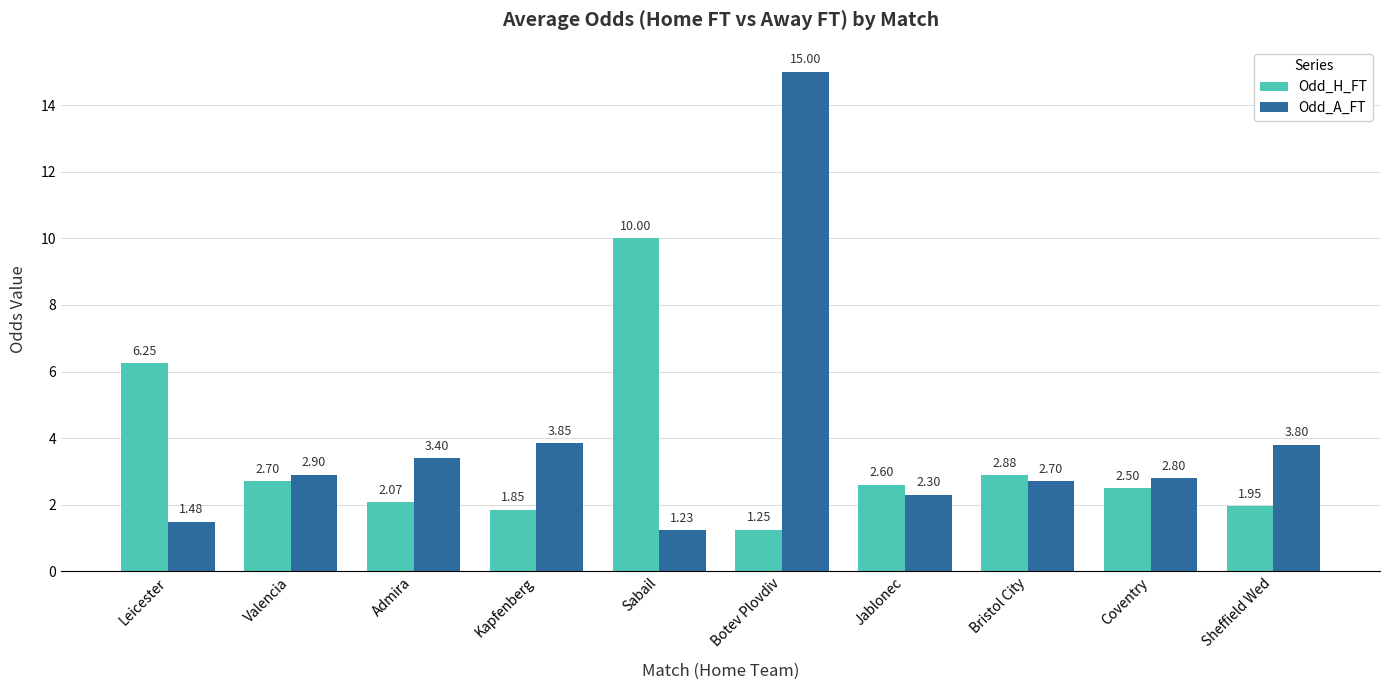

Which category has the highest value in the Odd_A_FT series?

Botev Plovdiv